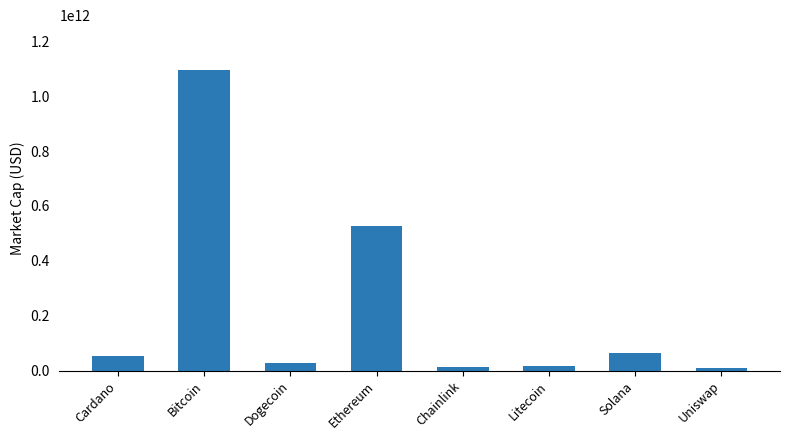

Where is the data nearest to the value 551965699316?

Ethereum